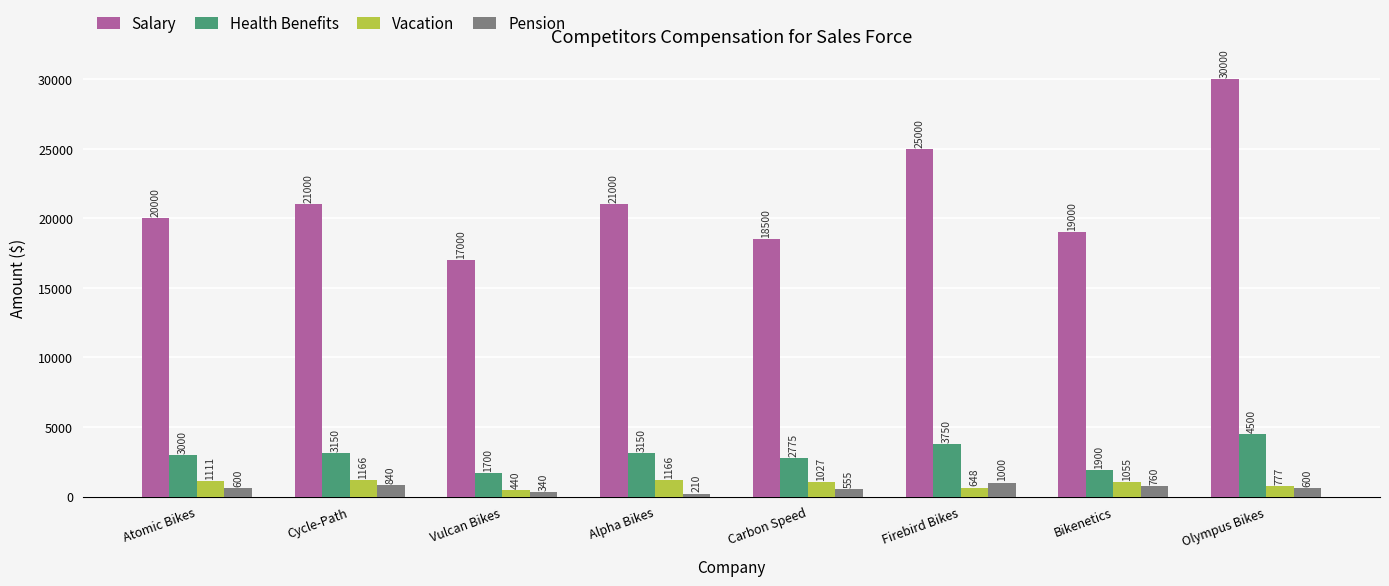

Are the bars grouped side by side (vs. stacked)?

Yes